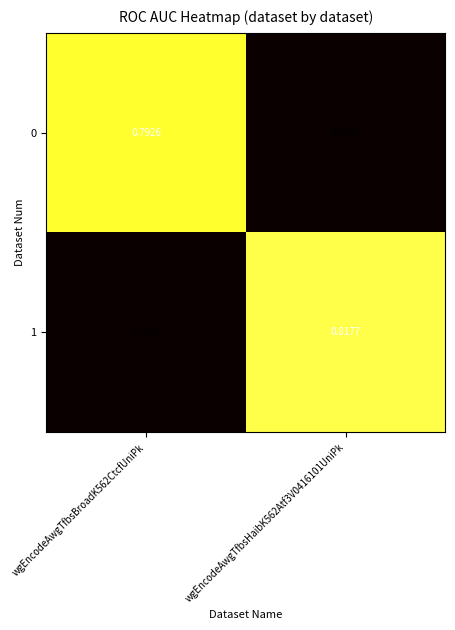

List the series in order of their peak value, lowest first.

0, 1